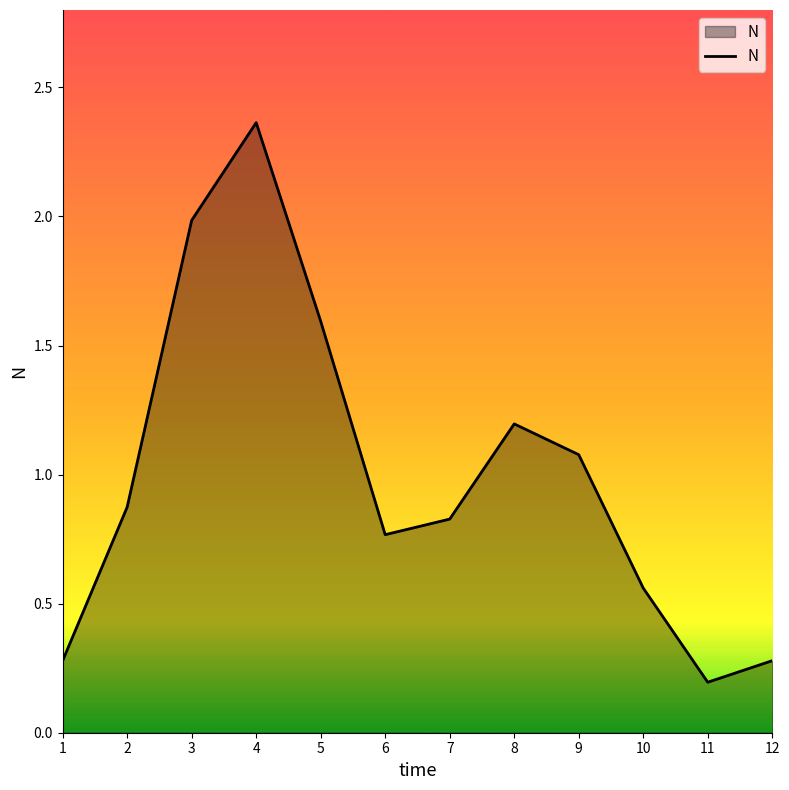

What is the difference between the values at 3 and 2?

1.1